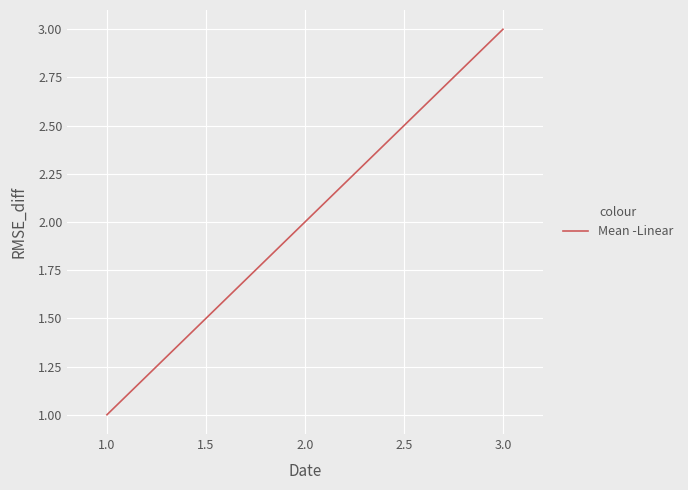

Rank the categories by value from highest to lowest.

3.0, 2.0, 1.0